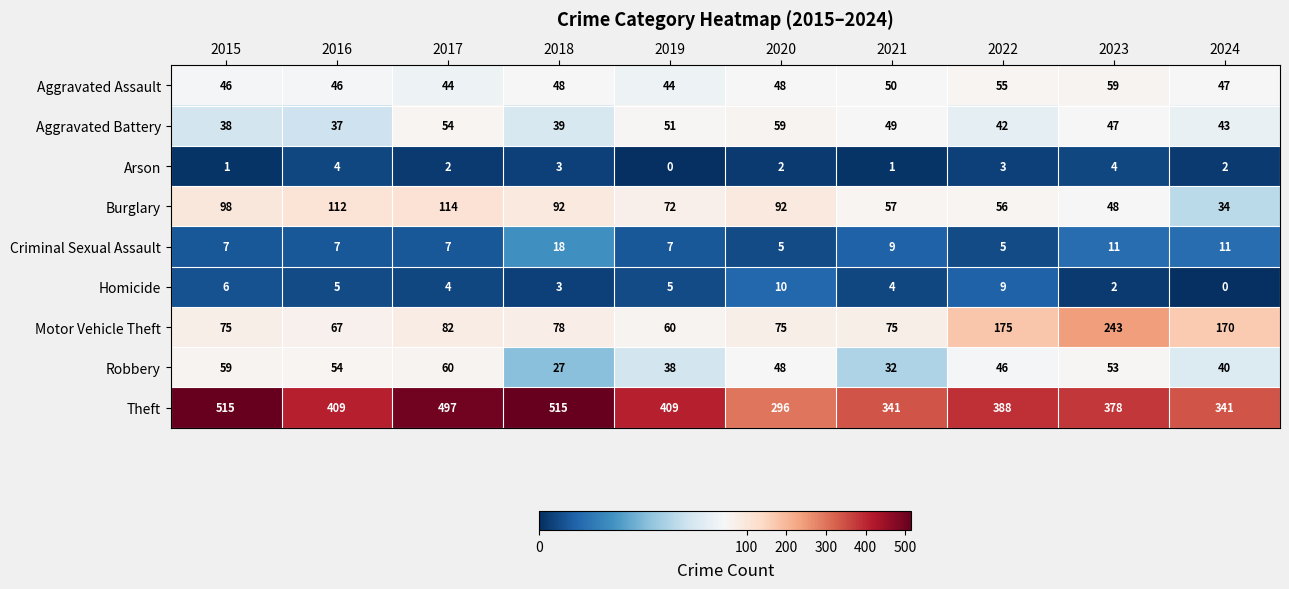

At which label does Arson reach its minimum?

2019